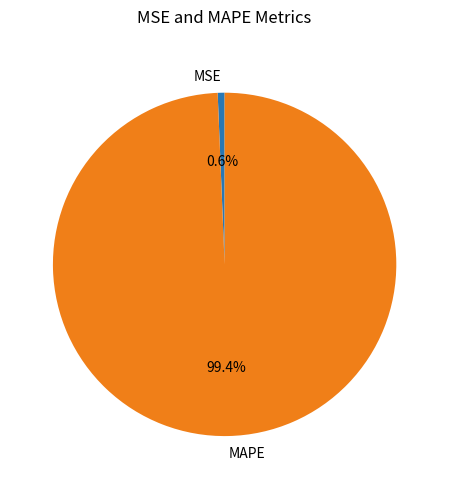

To the nearest percent, what percentage of the pie is MSE?

1%